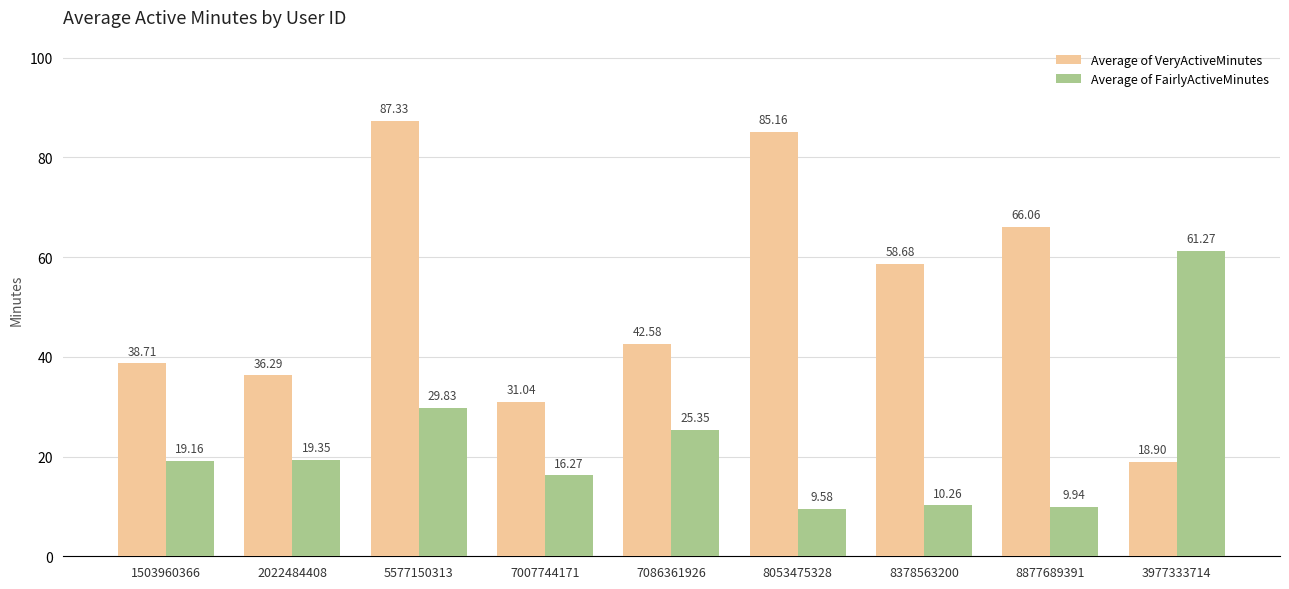

What is the spread (max minus min) of values at 5577150313?

57.5